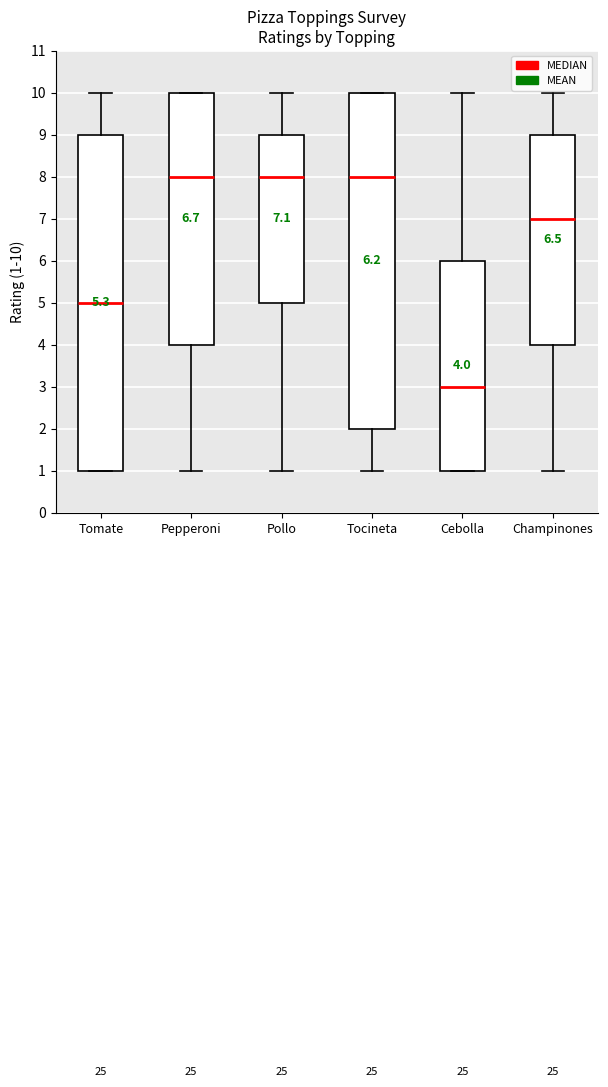

Which box's median line is the lowest?

Cebolla